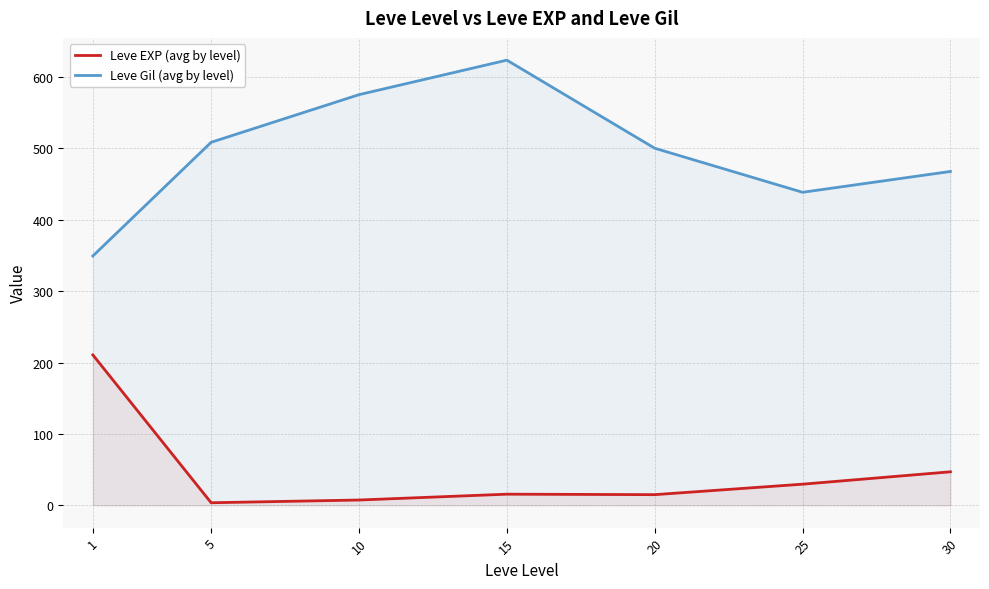

What is the sum of the Leve Gil (avg by level) values at 15 and 30?

1090.8